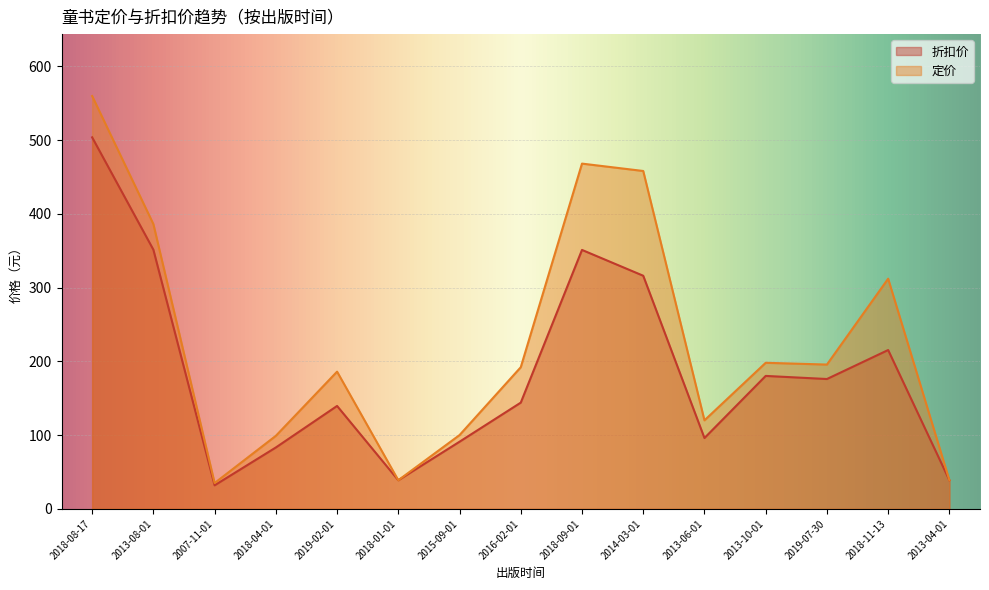

List the labels in order of 定价 value, smallest first.

2007-11-01, 2018-01-01, 2013-04-01, 2018-04-01, 2015-09-01, 2013-06-01, 2019-02-01, 2016-02-01, 2019-07-30, 2013-10-01, 2018-11-13, 2013-08-01, 2014-03-01, 2018-09-01, 2018-08-17